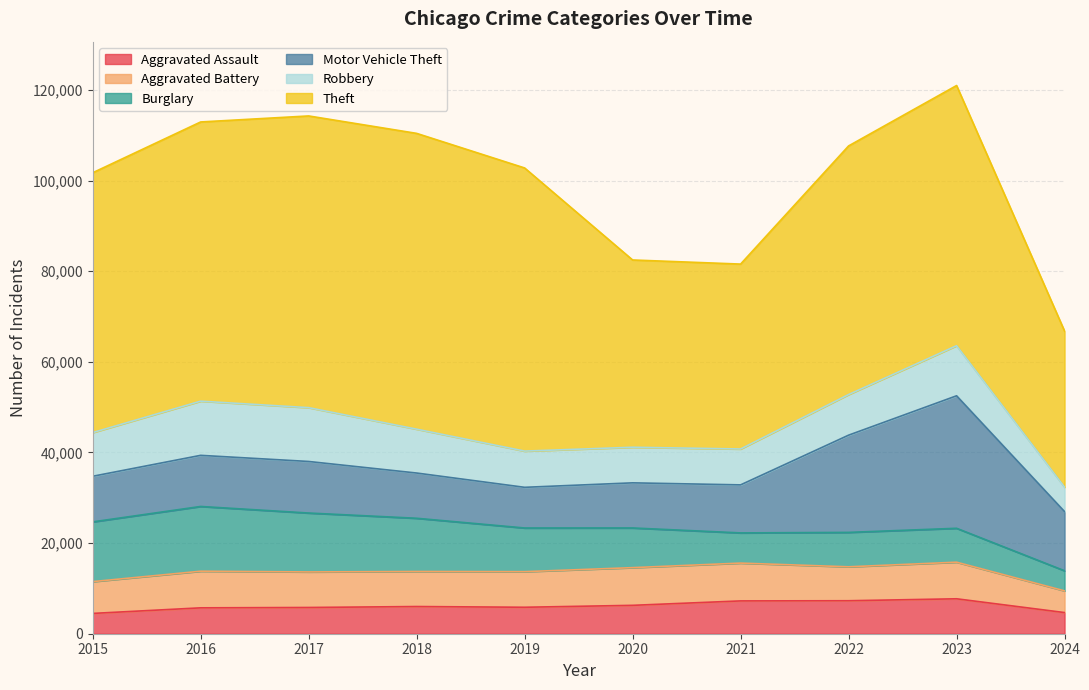

Between 2016 and 2024, which series saw the biggest shift?

Theft